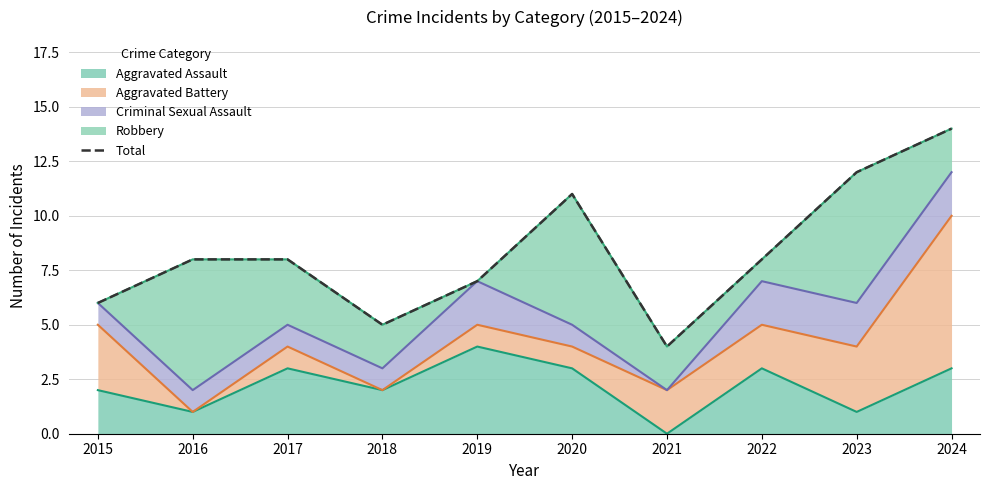

How many interior local valleys (lower than both neighbors) does the data have?

2